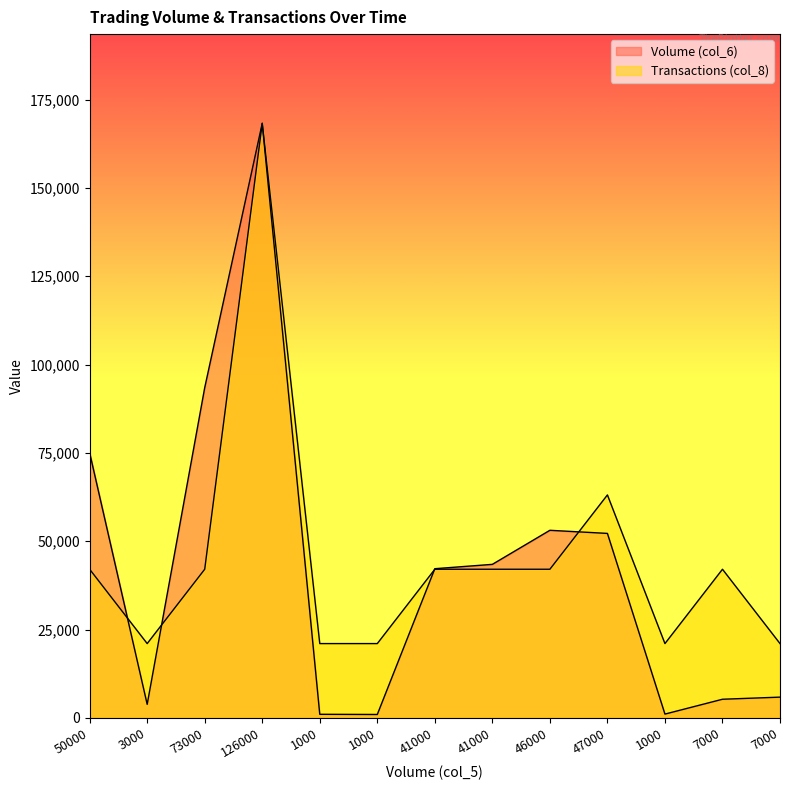

True or false: Transactions (col_8) and Volume (col_6) intersect in this chart.

True